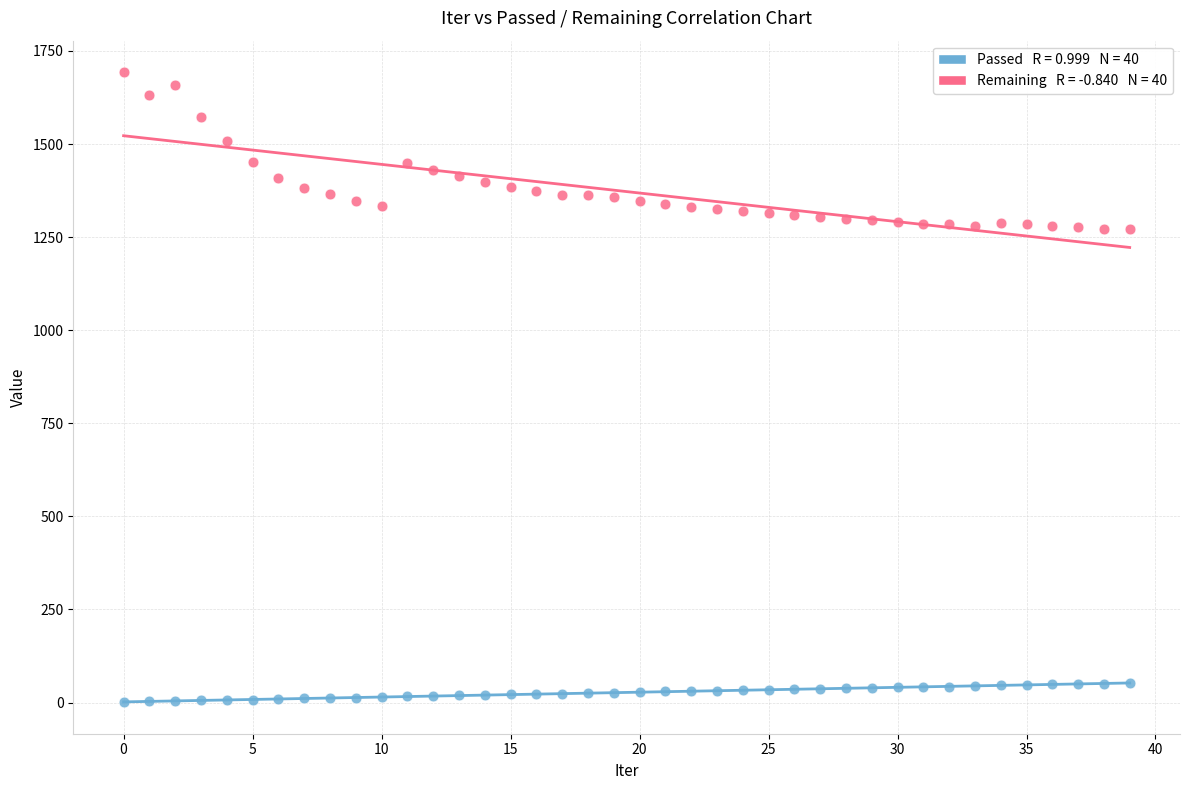

Across all data points, what is the range of Y values (max minus min)?

1692